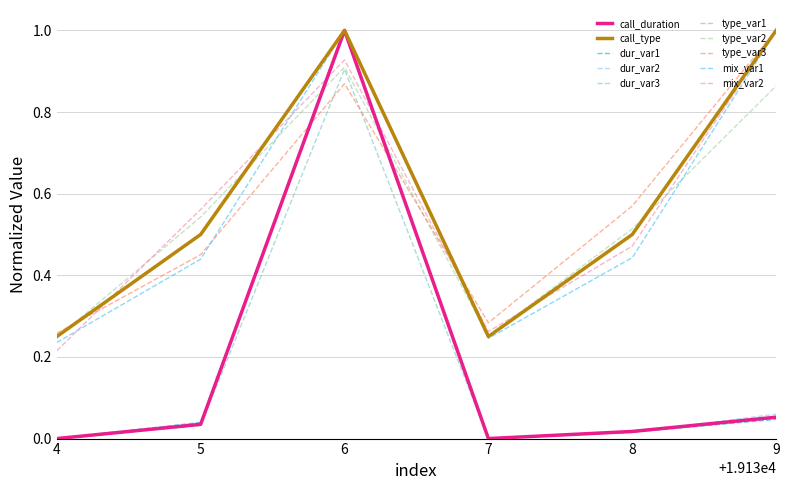

What is the sum of all call_duration values?

1.1